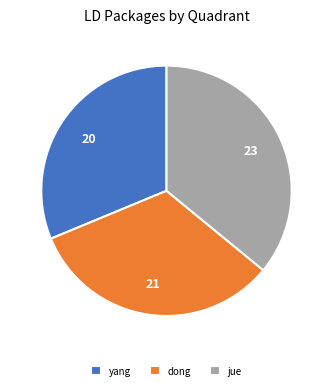

Combined, do yang and jue account for over 50%?

Yes